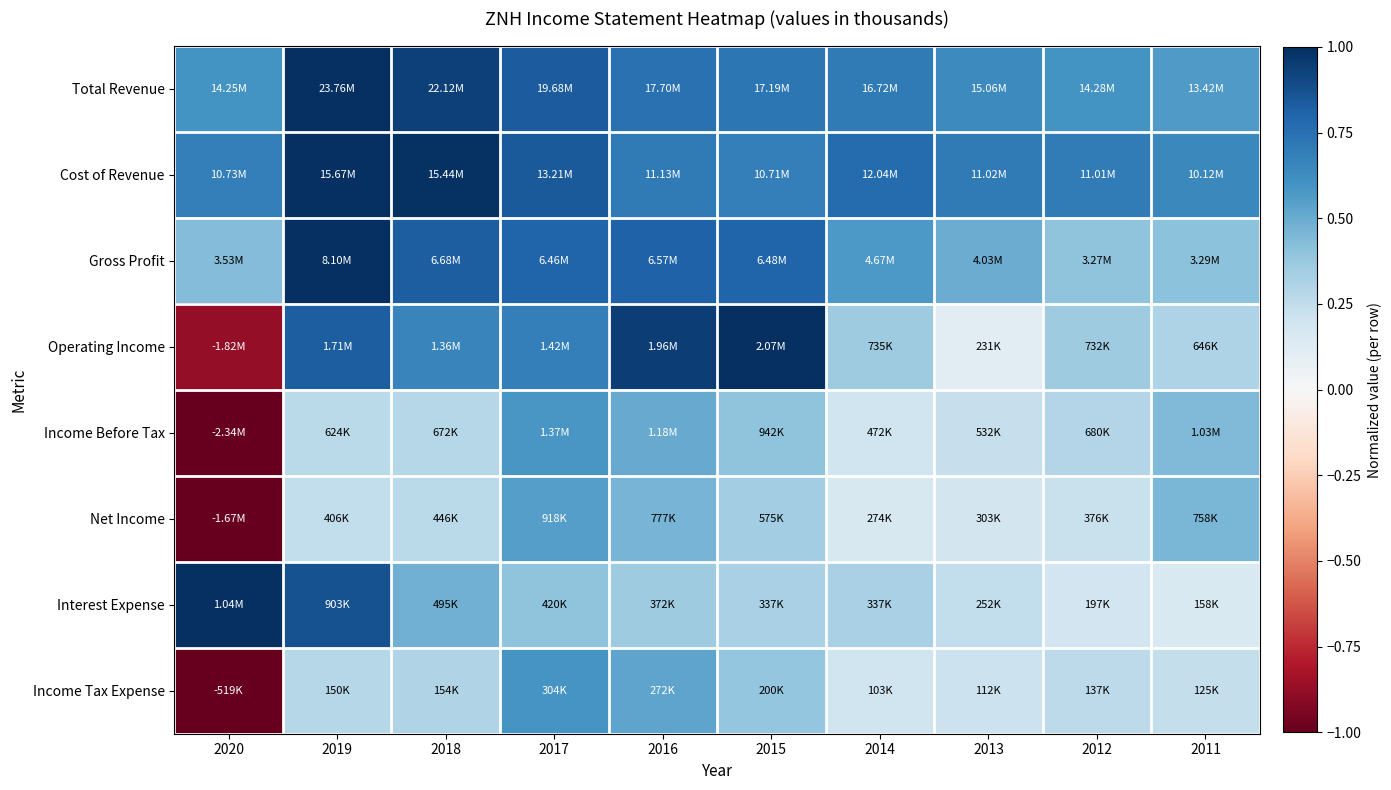

Reading left to right, transcribe all the data shown in this chart.

Total Revenue: 2020=0.6	2019=1.0	2018=0.9	2017=0.8	2016=0.7	2015=0.7	2014=0.7	2013=0.6	2012=0.6	2011=0.6
Cost of Revenue: 2020=0.7	2019=1.0	2018=1.0	2017=0.8	2016=0.7	2015=0.7	2014=0.8	2013=0.7	2012=0.7	2011=0.6
Gross Profit: 2020=0.4	2019=1.0	2018=0.8	2017=0.8	2016=0.8	2015=0.8	2014=0.6	2013=0.5	2012=0.4	2011=0.4
Operating Income: 2020=-0.9	2019=0.8	2018=0.7	2017=0.7	2016=0.9	2015=1.0	2014=0.4	2013=0.1	2012=0.4	2011=0.3
Income Before Tax: 2020=-1.0	2019=0.3	2018=0.3	2017=0.6	2016=0.5	2015=0.4	2014=0.2	2013=0.2	2012=0.3	2011=0.4
Net Income: 2020=-1.0	2019=0.2	2018=0.3	2017=0.5	2016=0.5	2015=0.3	2014=0.2	2013=0.2	2012=0.2	2011=0.5
Interest Expense: 2020=1.0	2019=0.9	2018=0.5	2017=0.4	2016=0.4	2015=0.3	2014=0.3	2013=0.2	2012=0.2	2011=0.2
Income Tax Expense: 2020=-1.0	2019=0.3	2018=0.3	2017=0.6	2016=0.5	2015=0.4	2014=0.2	2013=0.2	2012=0.3	2011=0.2